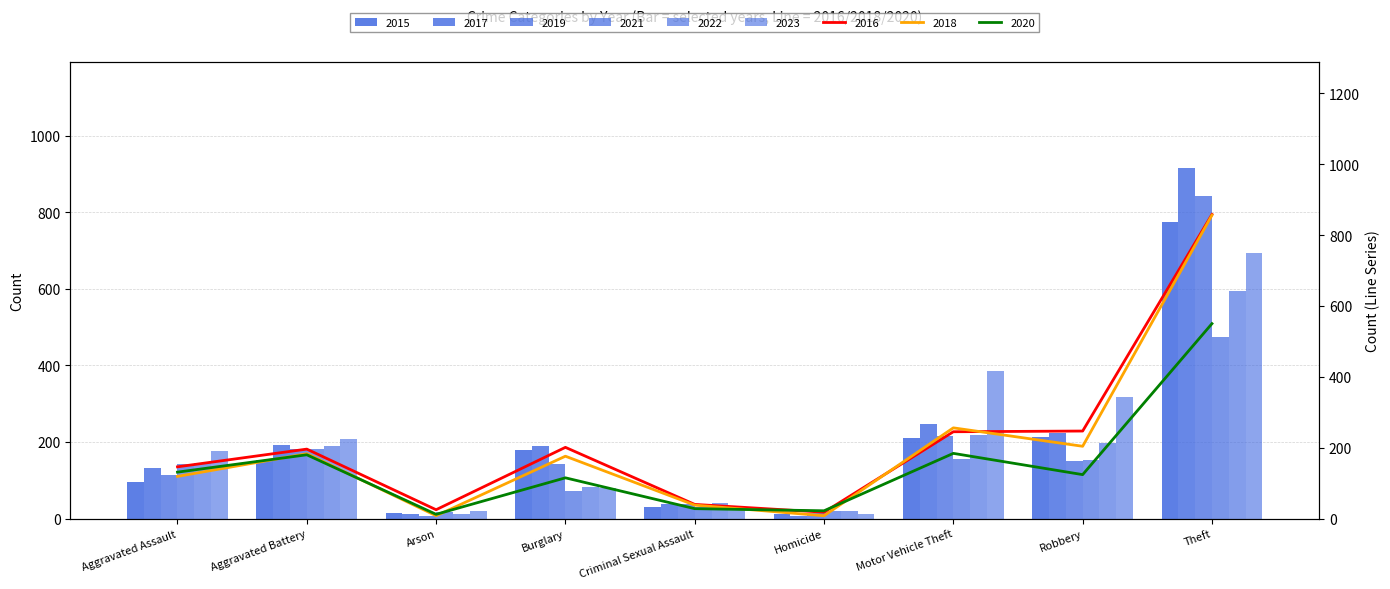

List the series in order of their peak value, highest first.

2017, 2019, 2015, 2023, 2022, 2021